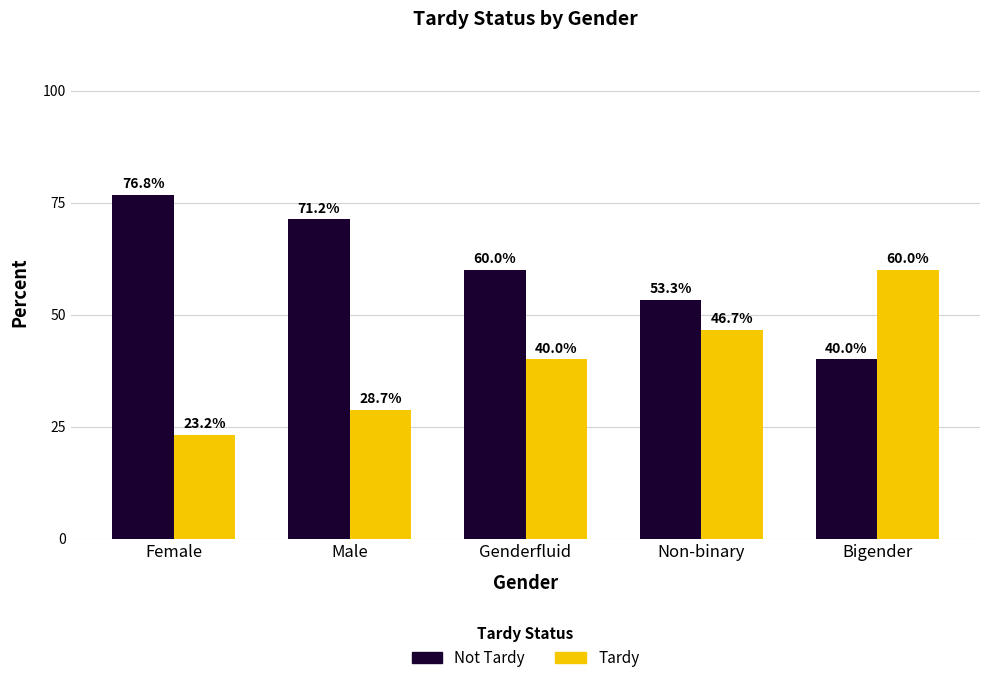

Rank the series at Male from highest to lowest value.

Not Tardy, Tardy